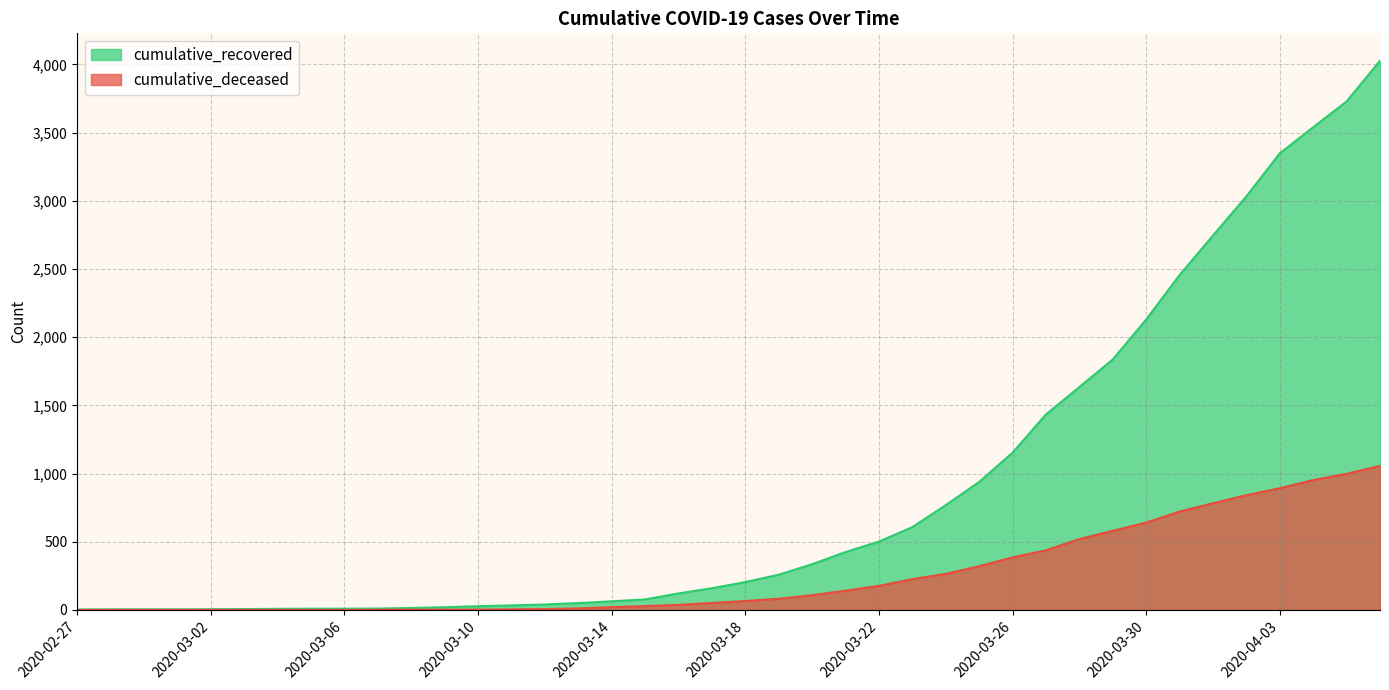

Where is cumulative_deceased nearest to the value 528?

2020-03-28